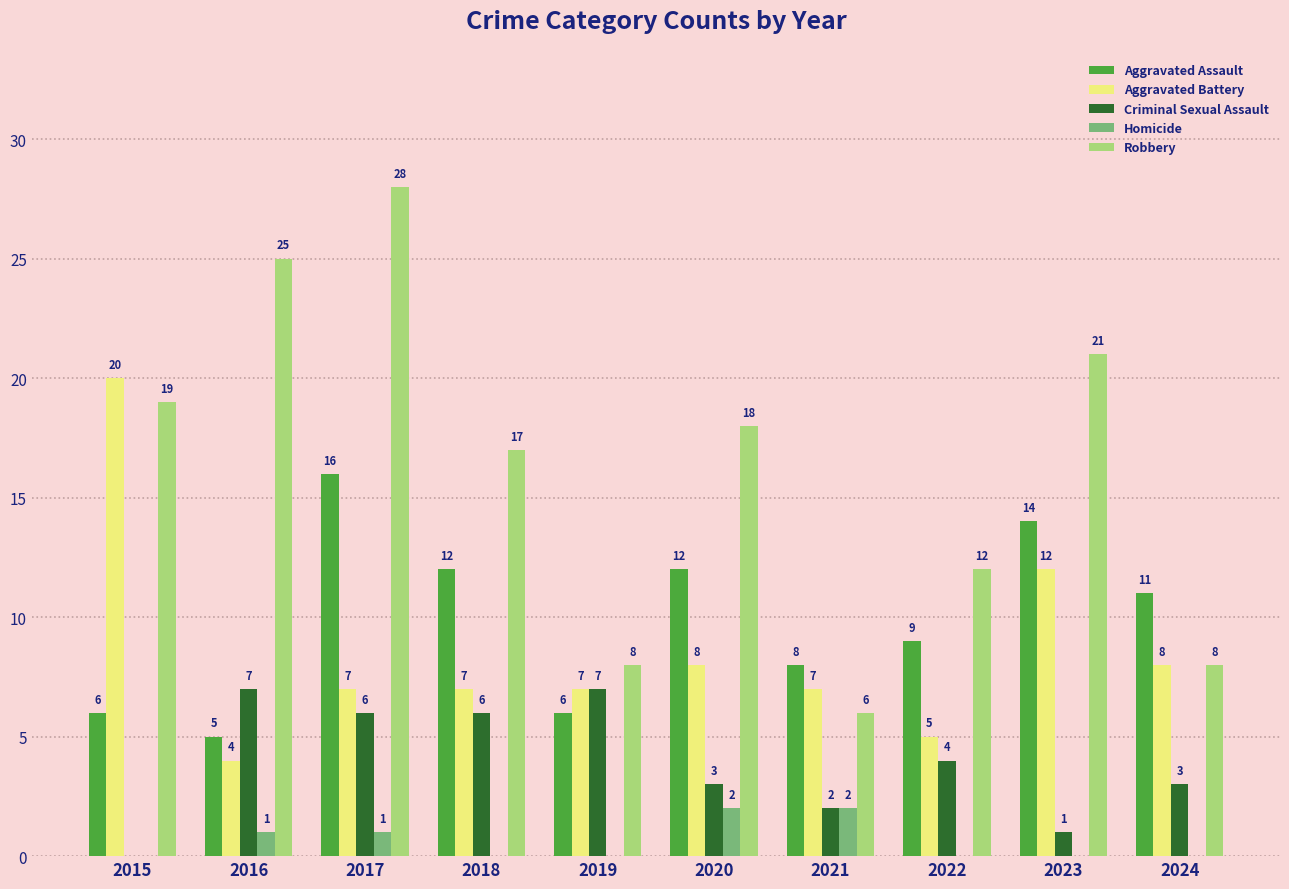

Read the Robbery value at 2020, to the nearest 5.

20